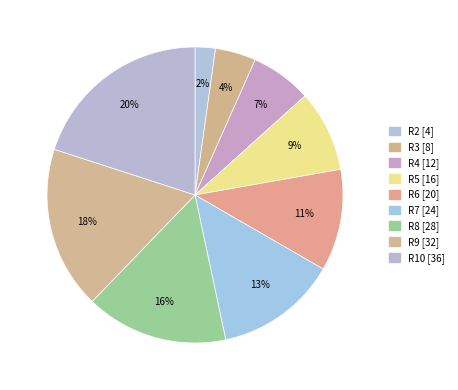

How many slices are in this pie chart?

9